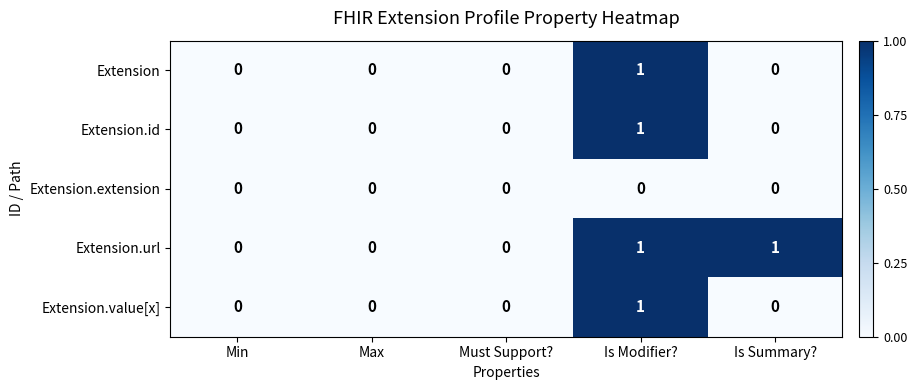

True or false: Extension has a value of 0 at Max.

True